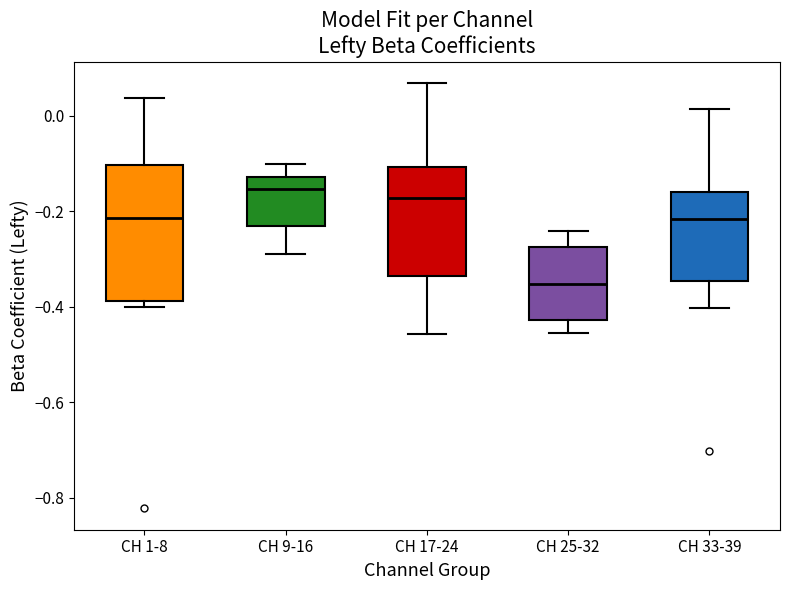

Reading left to right, transcribe this box plot: for each box, give where its median line is, the range the box spans, and where its two whiskers end, as read against the y-axis. The values are not printed on the chart, so give them approximately, as read against the axis.

CH 1-8: median -0.22, box -0.38 to -0.10, whiskers -0.40 to 0.04
CH 9-16: median -0.16, box -0.24 to -0.12, whiskers -0.30 to -0.10
CH 17-24: median -0.18, box -0.34 to -0.10, whiskers -0.46 to 0.06
CH 25-32: median -0.36, box -0.42 to -0.28, whiskers -0.46 to -0.24
CH 33-39: median -0.22, box -0.34 to -0.16, whiskers -0.40 to 0.02